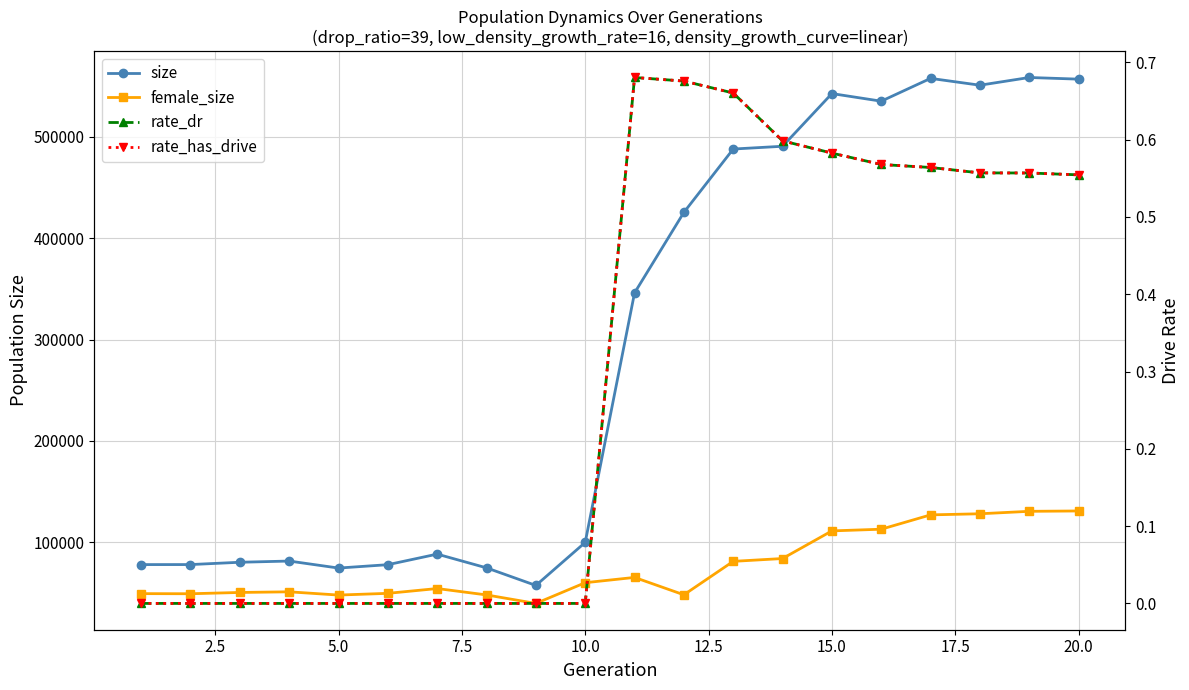

True or false: female_size and size intersect in this chart.

False